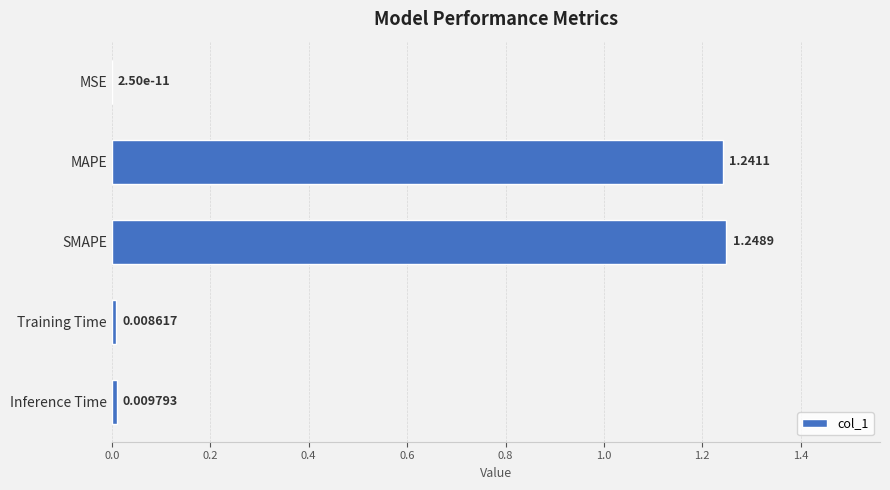

What is the sum of all values?

2.5